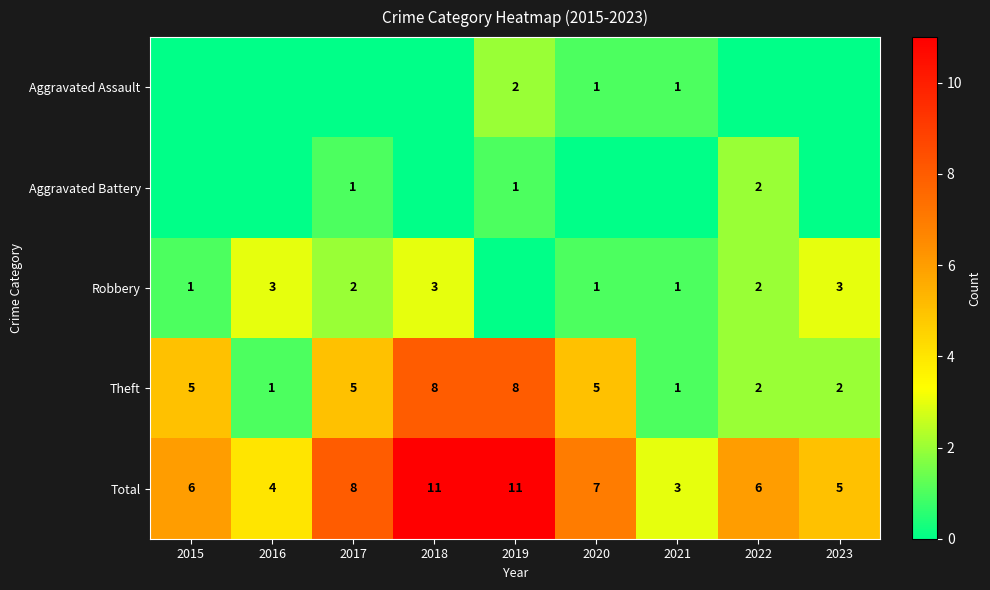

Is the value of Aggravated Battery at 2019 greater than the value of Aggravated Assault at 2019?

No